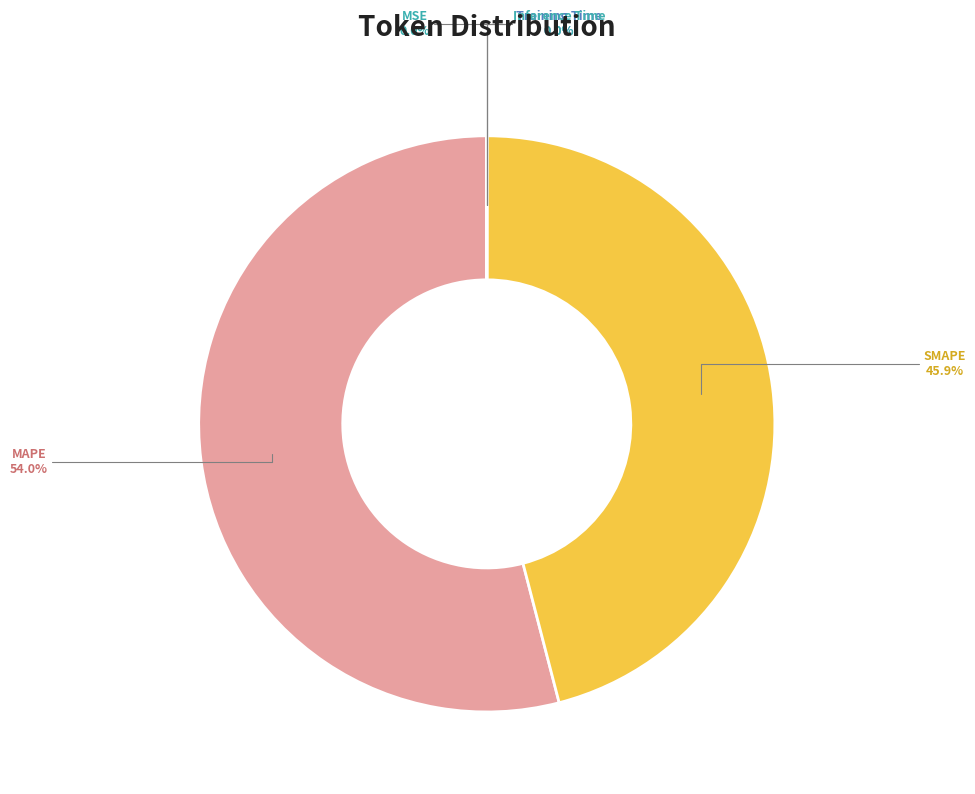

What is the largest slice in the pie chart?

MAPE